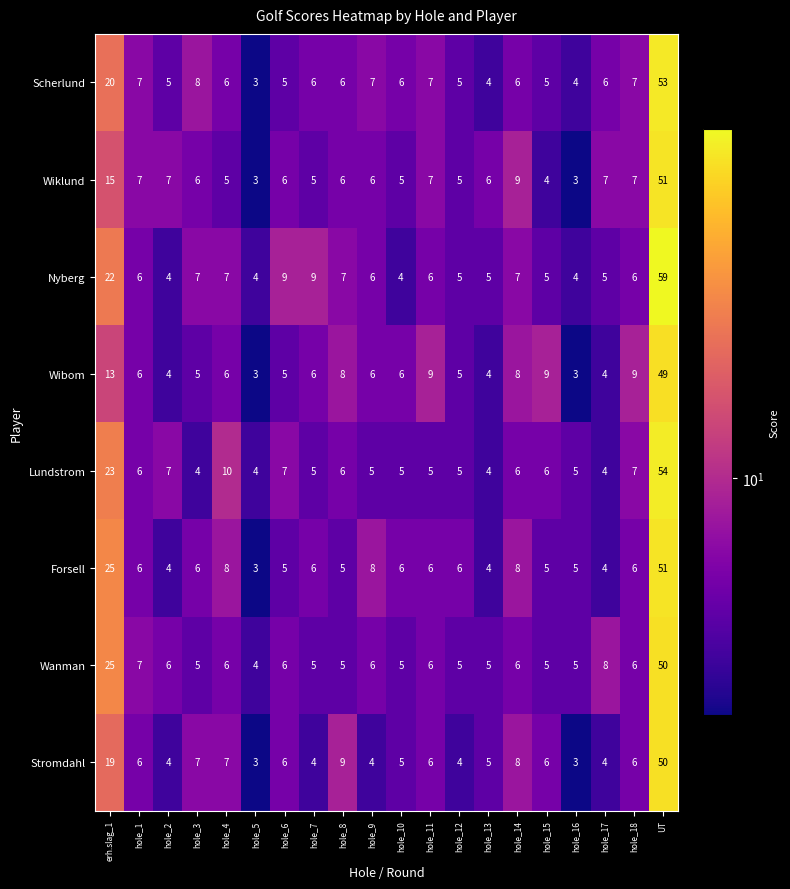

What is the smallest value displayed?

3